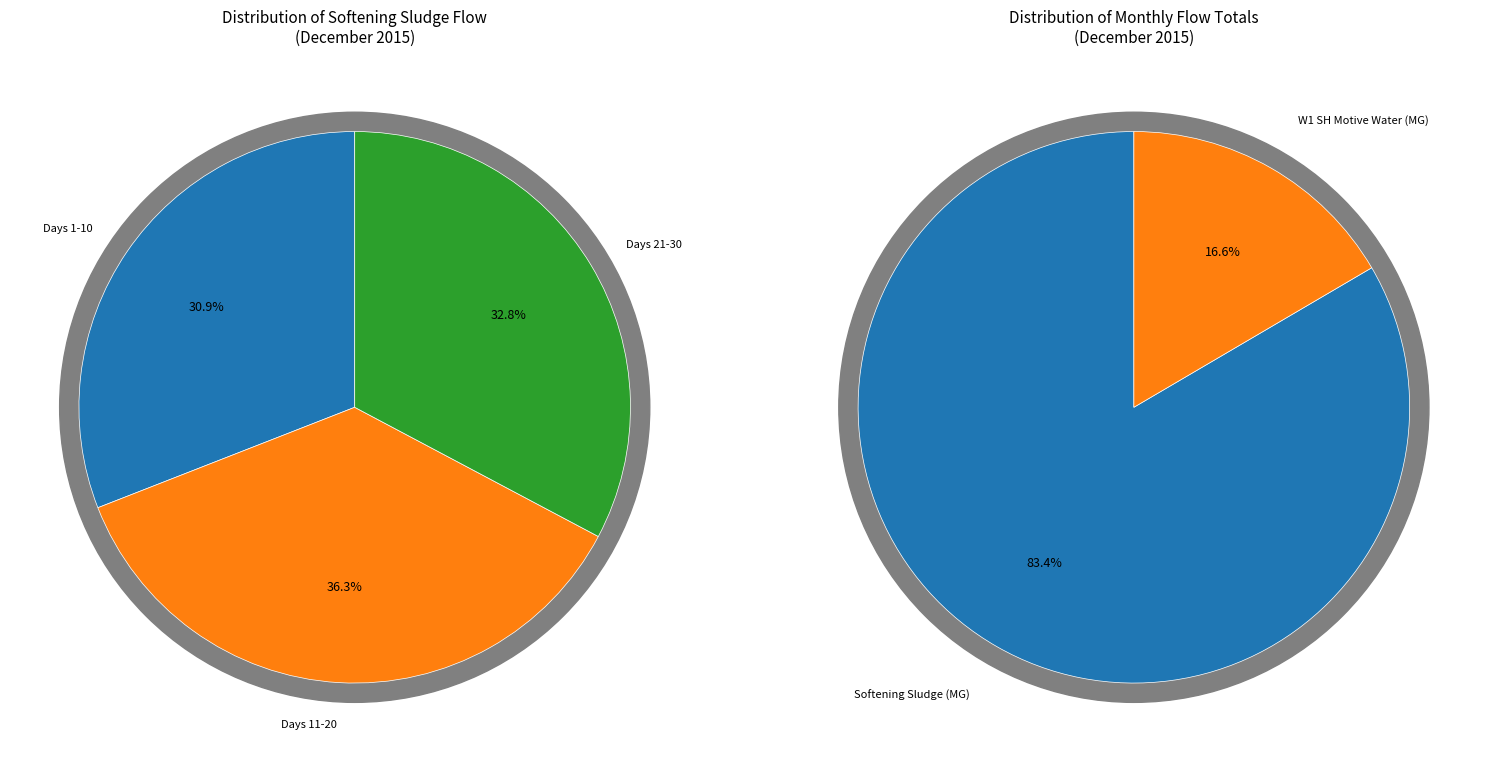

True or false: 2015-12-03 accounts for 0% of the total.

True